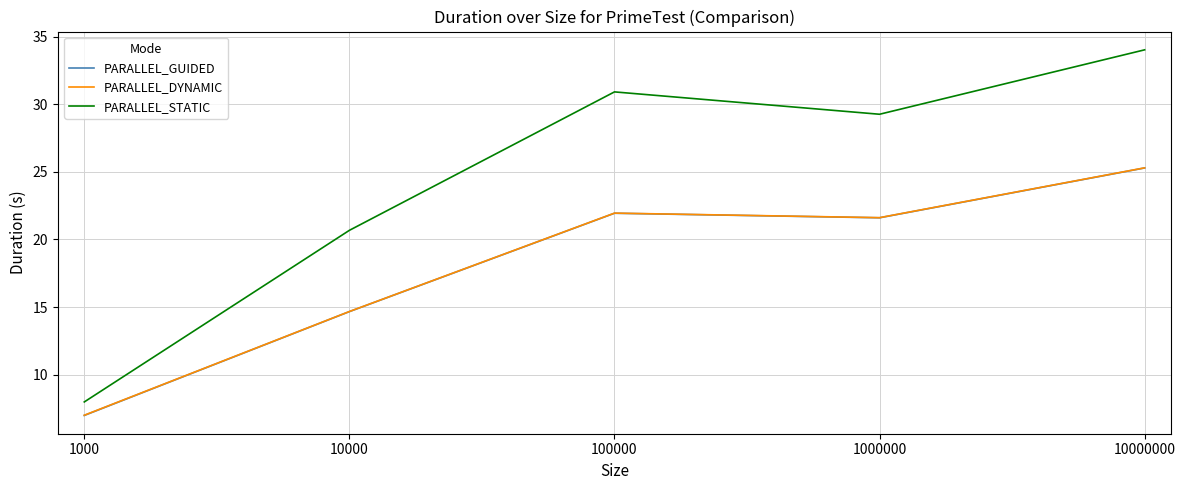

Rank the categories by PARALLEL_DYNAMIC value from highest to lowest.

10000000, 100000, 1000000, 10000, 1000